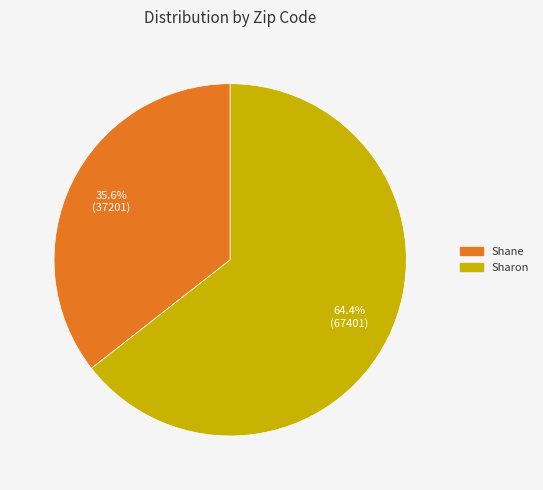

Count the number of slices in the pie.

2